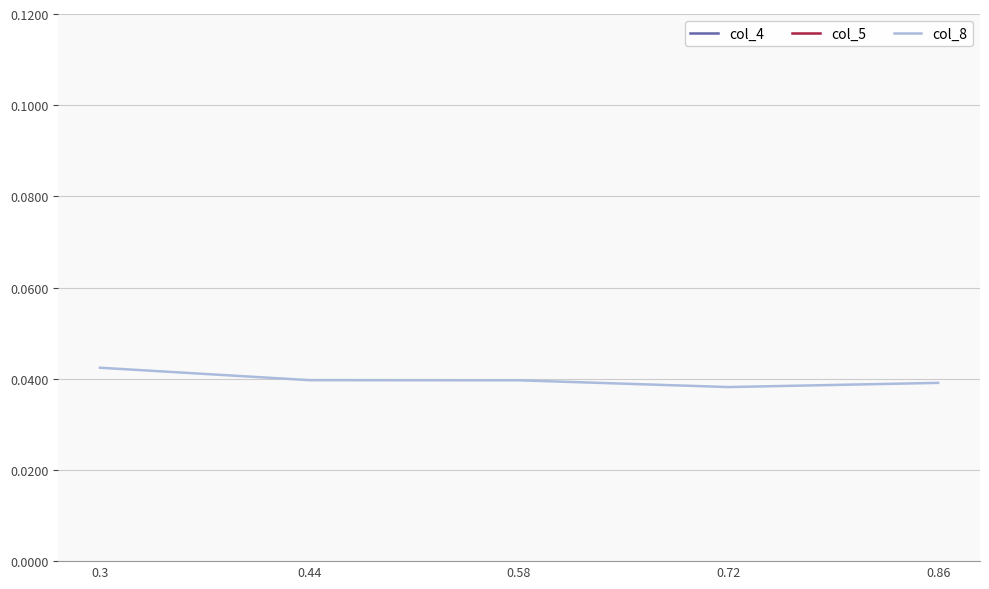

How many lines are shown in the chart?

3